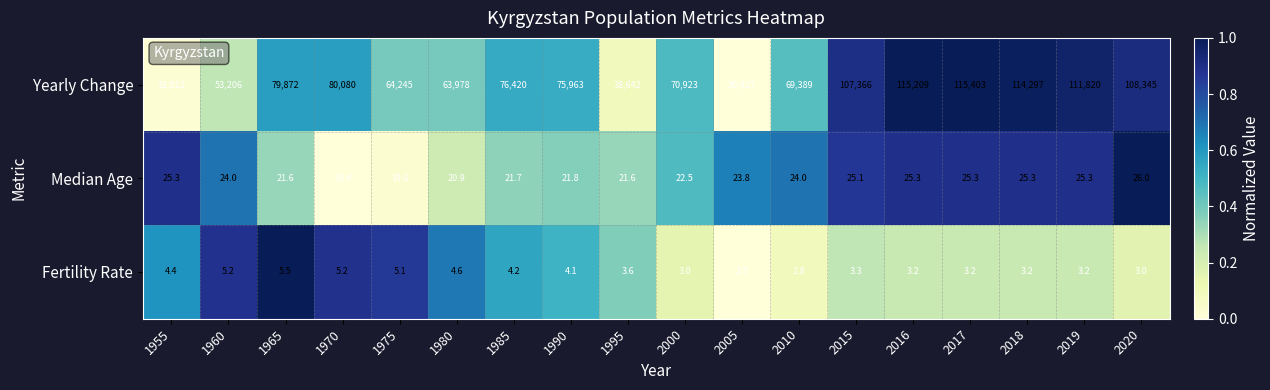

Is it true that Median Age equals 22.5 at 2000?

True